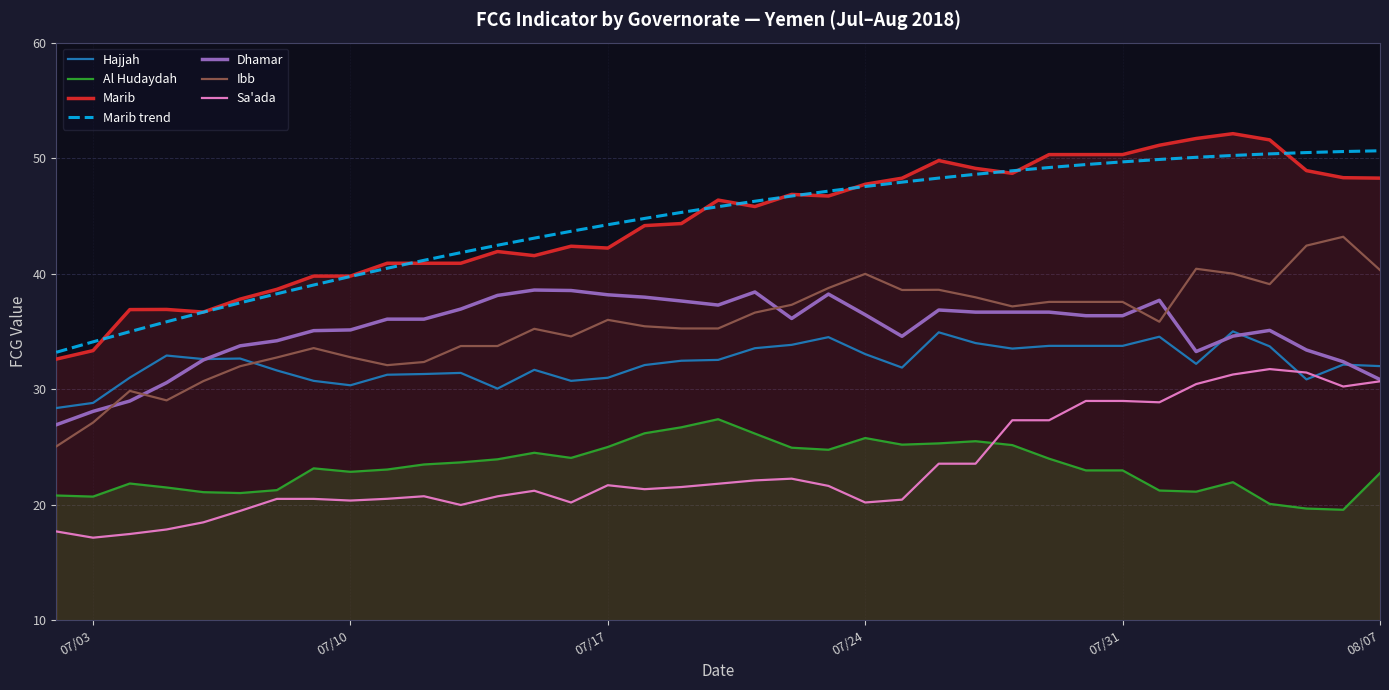

What are all the series names shown in the legend?

Hajjah, Al Hudaydah, Marib, Marib trend, Dhamar, Ibb, Sa'ada